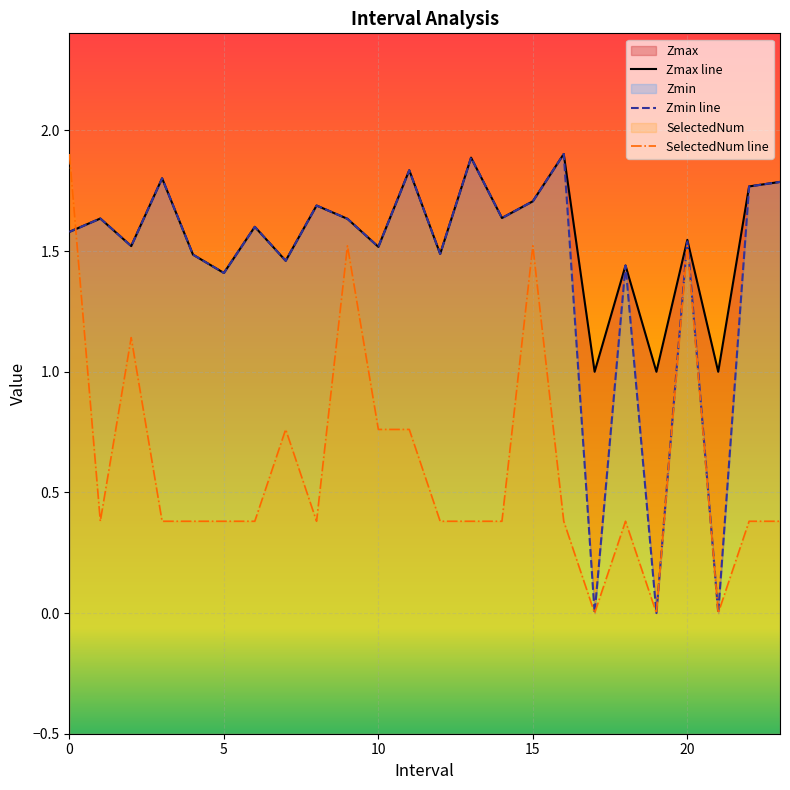

What is the difference between the maximum and minimum values in the SelectedNum line series?

1.9